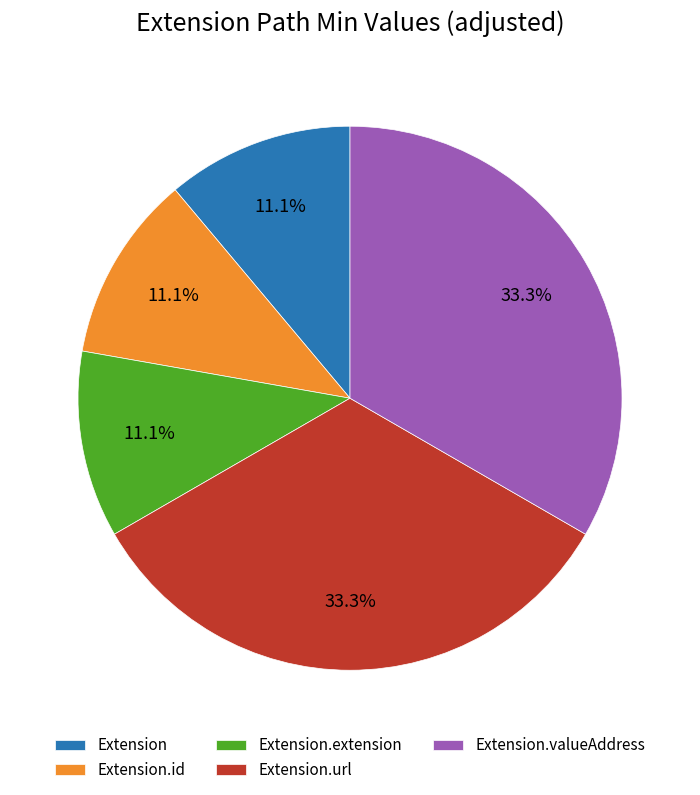

True or false: Extension.extension accounts for 1% of the total.

False